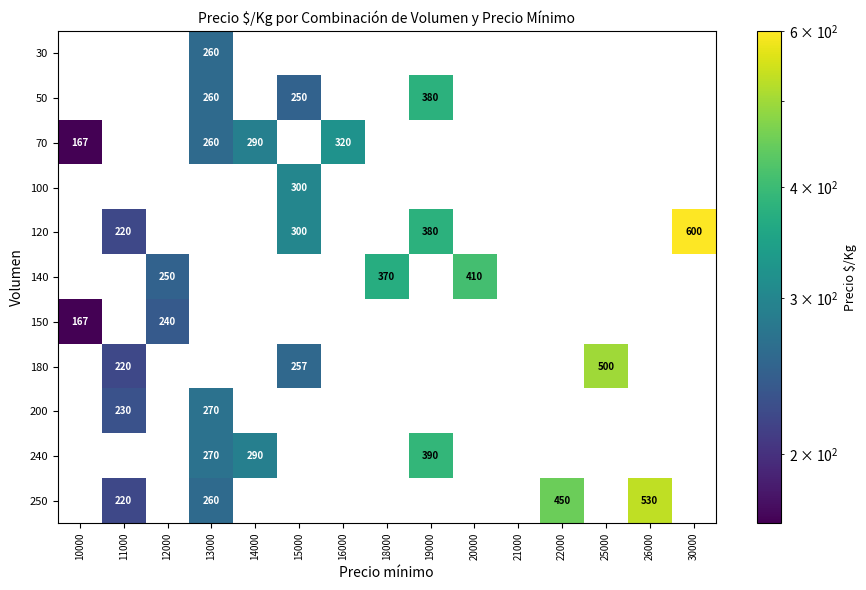

The value of 70 at 11000 is 106. True or false?

False